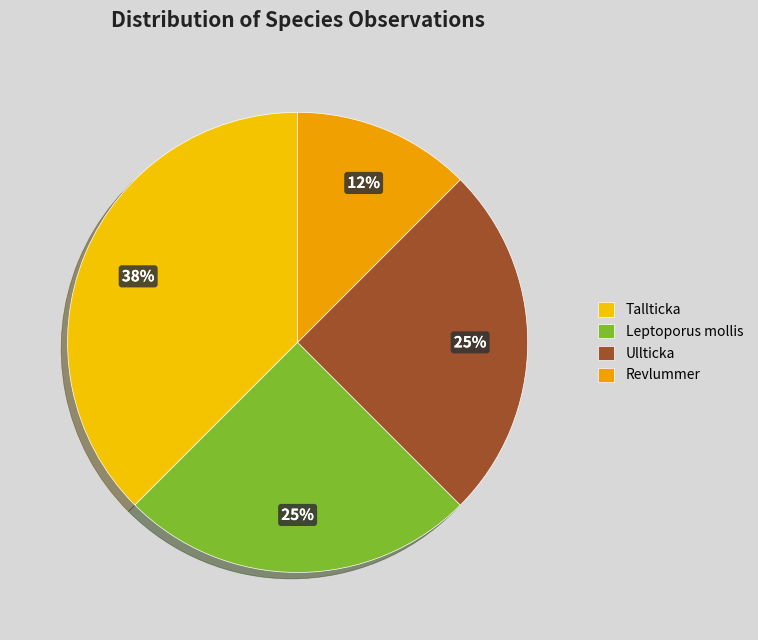

What is the change in value from Tallticka to Leptoporus mollis?

-1